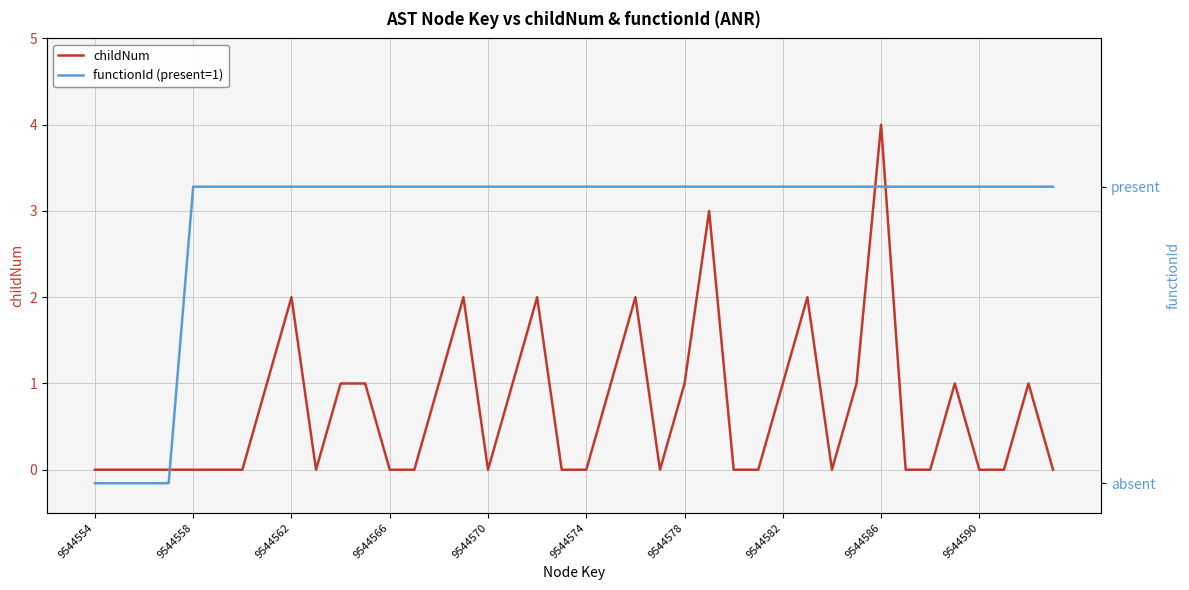

Is it true that childNum equals 2 at 9544566?

False